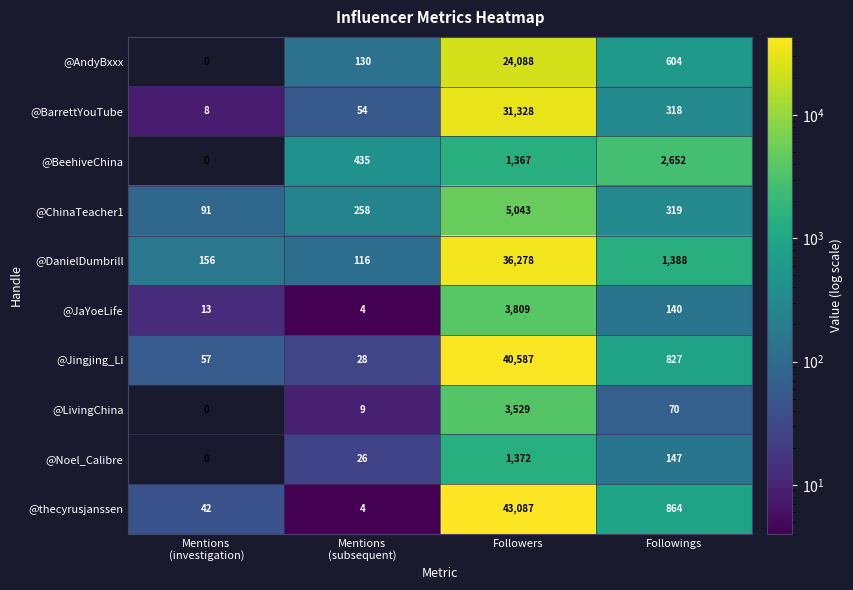

Which series has the largest total across all categories?

@thecyrusjanssen